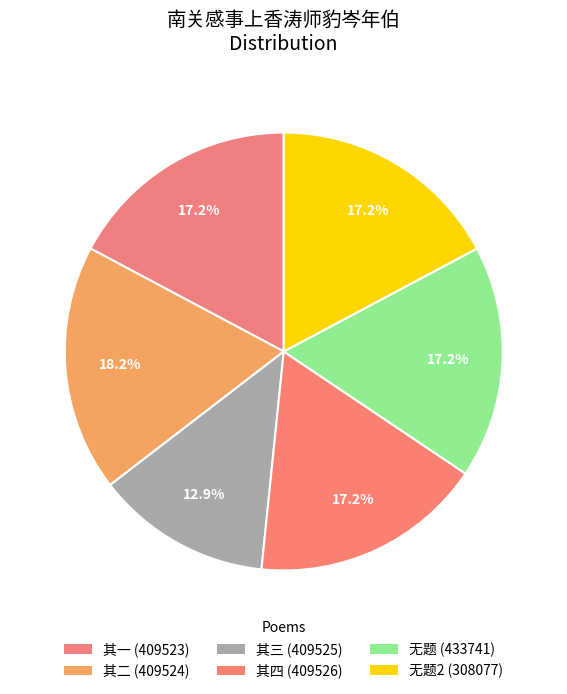

Count the number of slices in the pie.

6